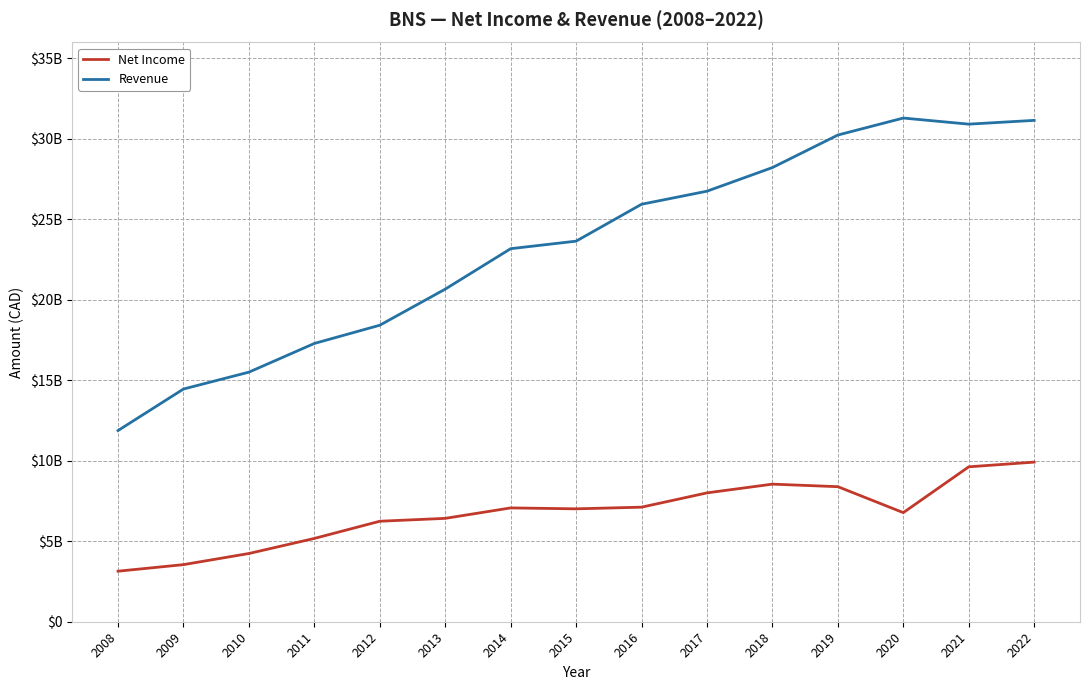

What are all the series names shown in the legend?

Net Income, Revenue